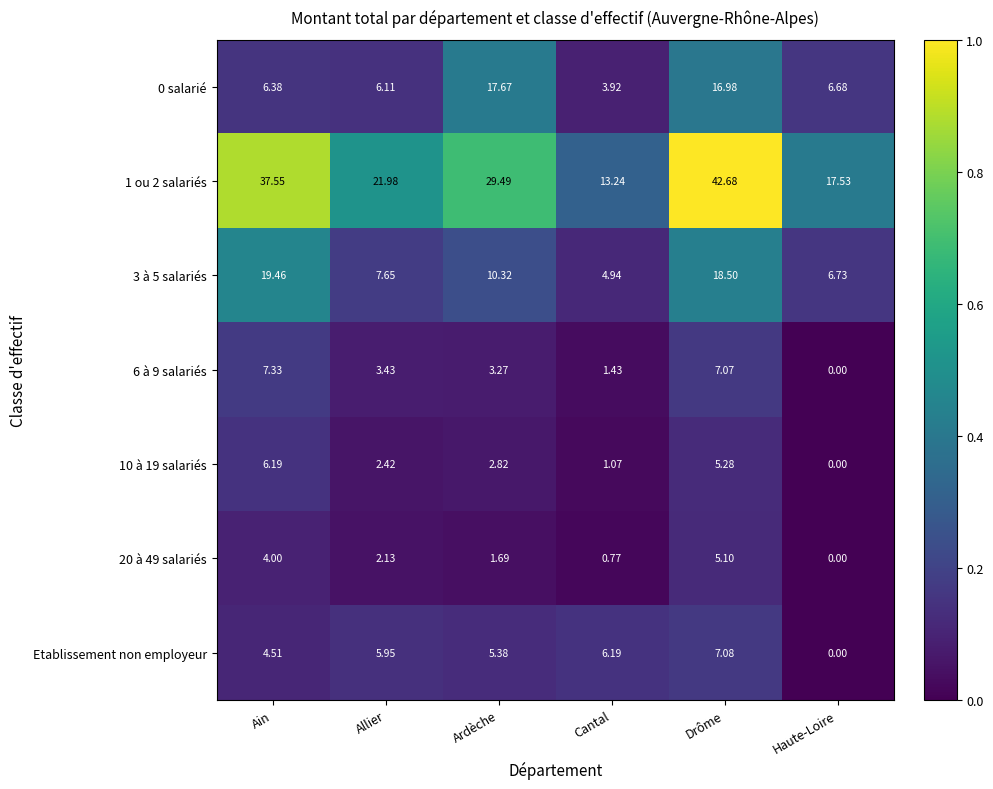

Where does the 10 à 19 salariés series first go above 2?

Ain